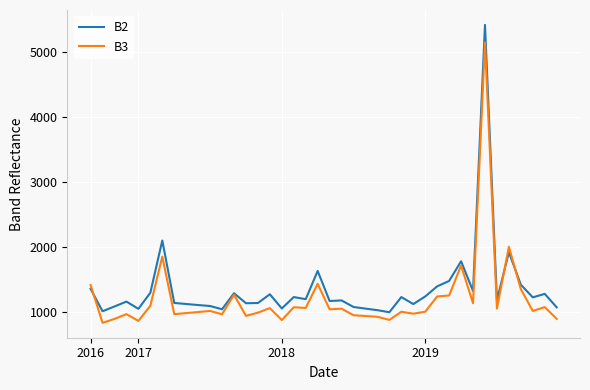

What is the smallest value displayed?

832